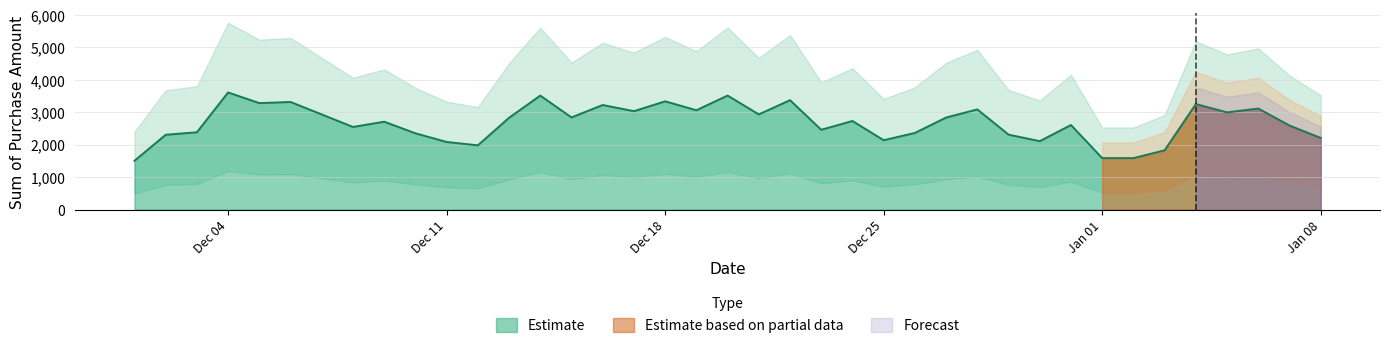

The value of Estimate at Jan 08 is 3454. True or false?

False